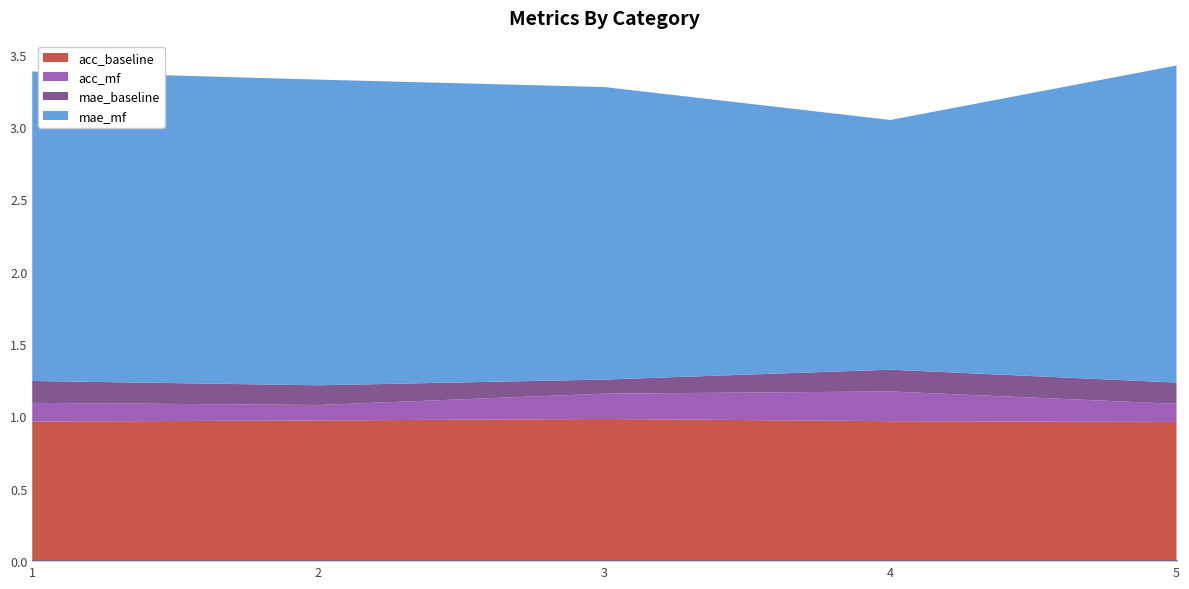

Which has a higher value, 3 or 1?

3